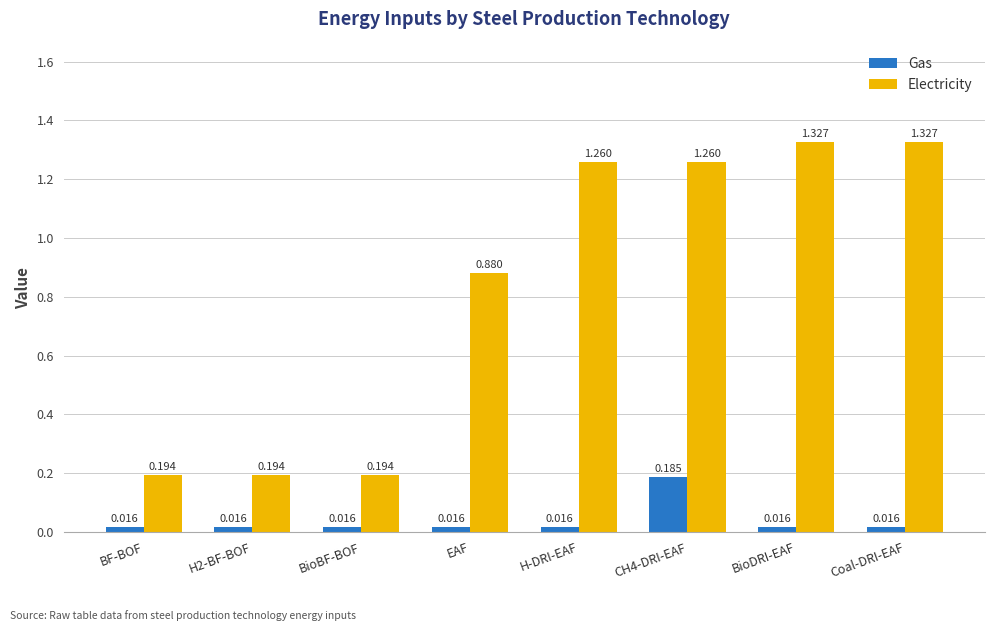

Which series has the widest spread of values?

Electricity